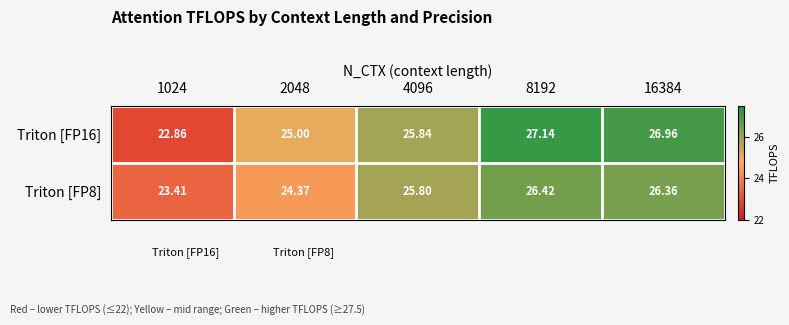

Between 1024 and 8192, which series saw the biggest shift?

Triton [FP16]